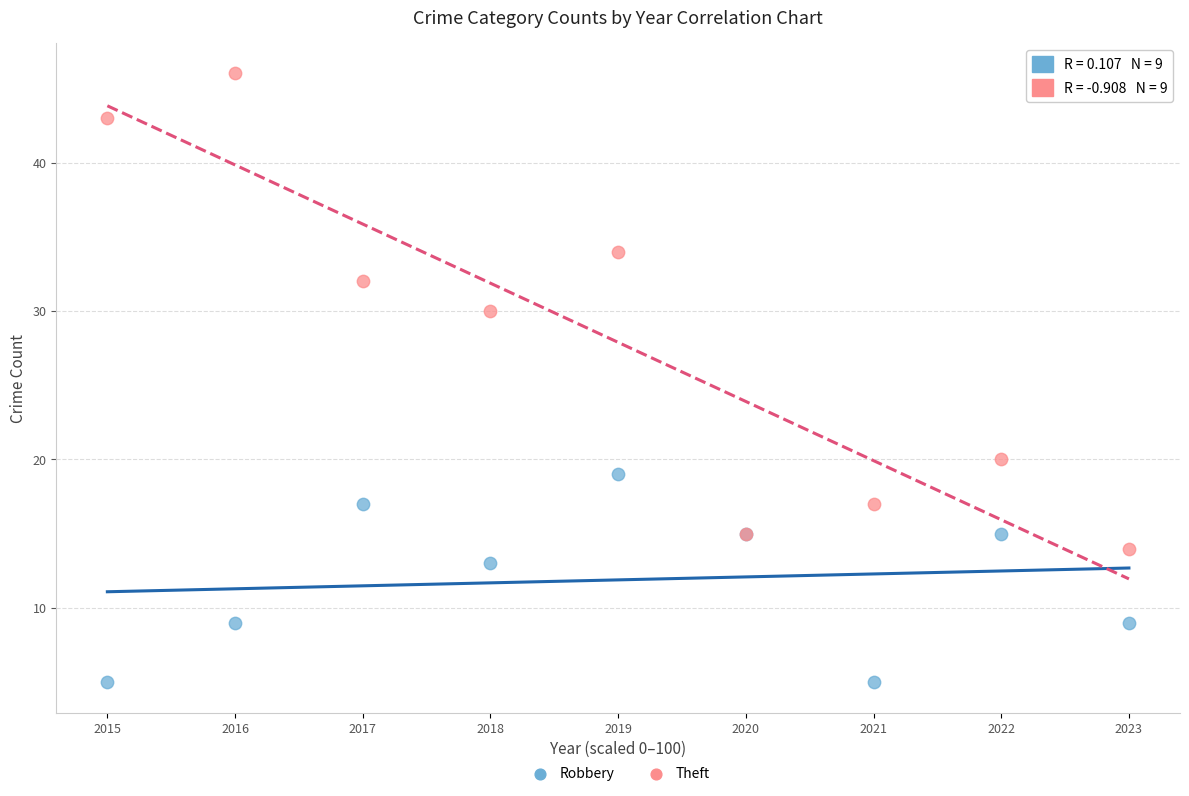

Which series reaches the minimum Y coordinate?

Robbery